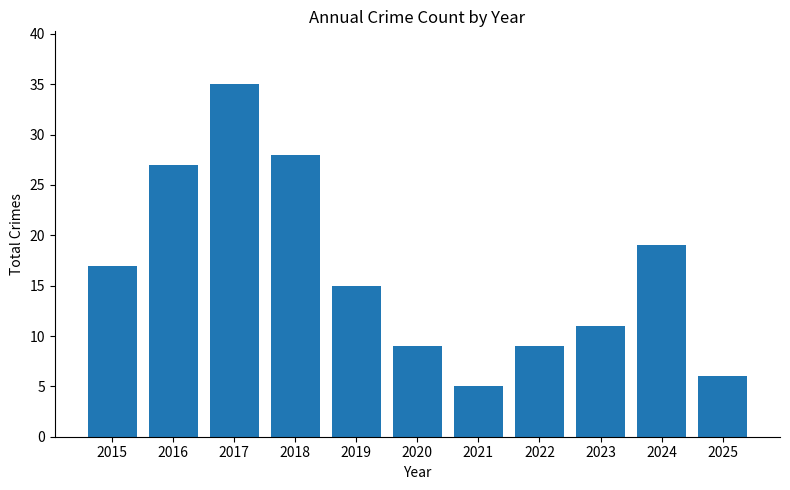

What is the change in value from 2023 to 2024?

+8